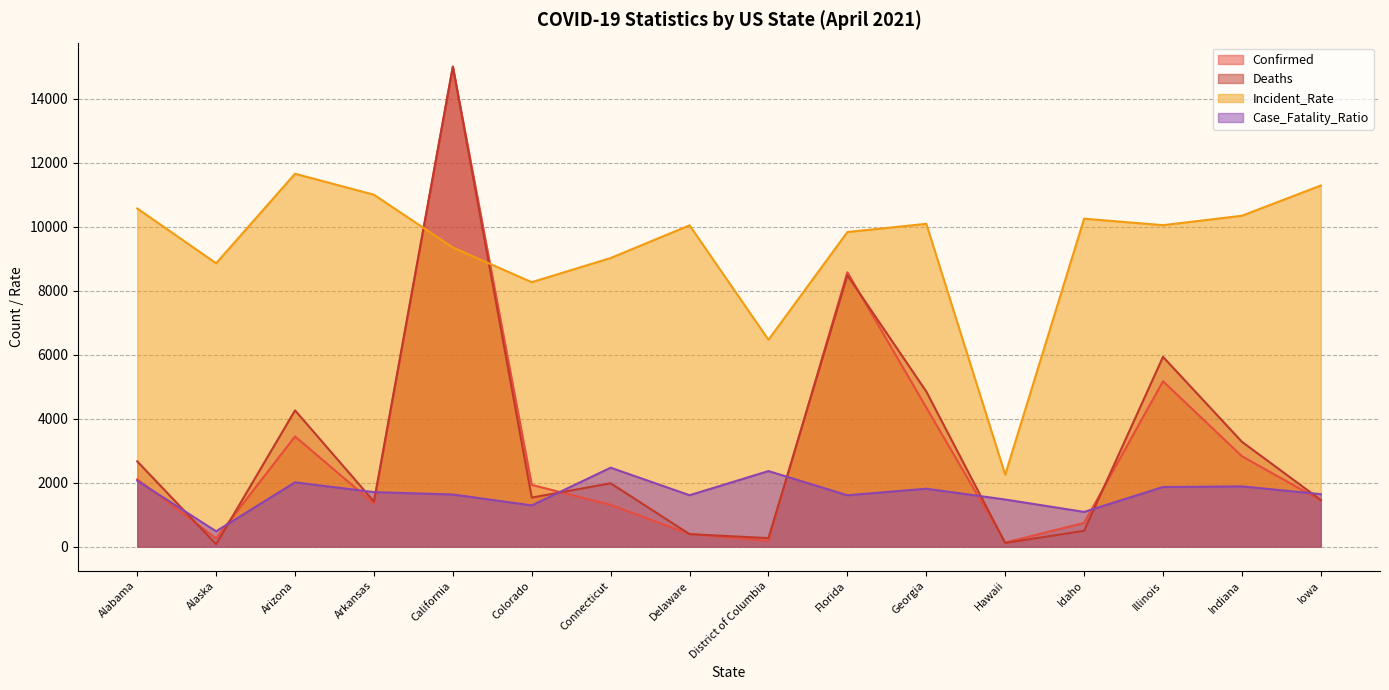

Is it true that Incident_Rate equals 15915.3 at Indiana?

False